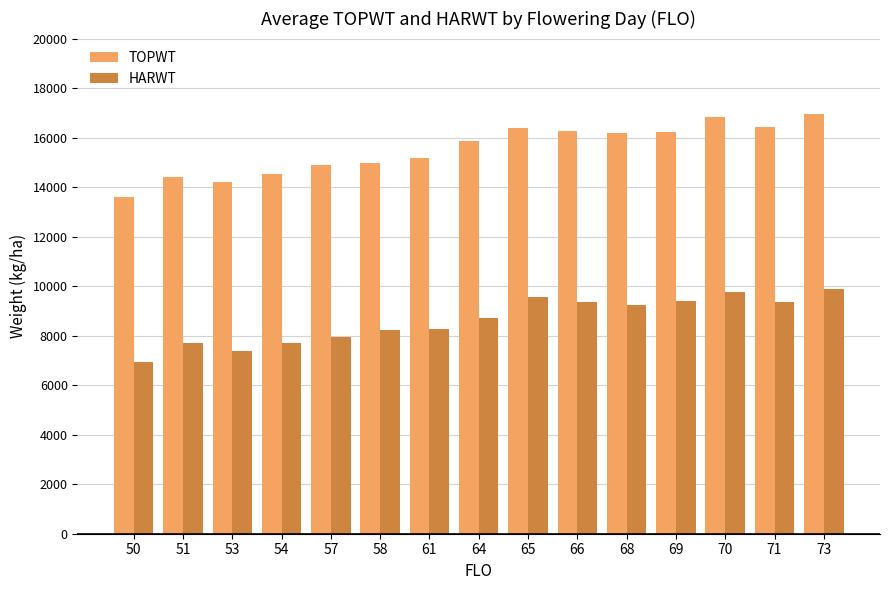

At 51, list the series in order from largest to smallest.

TOPWT, HARWT